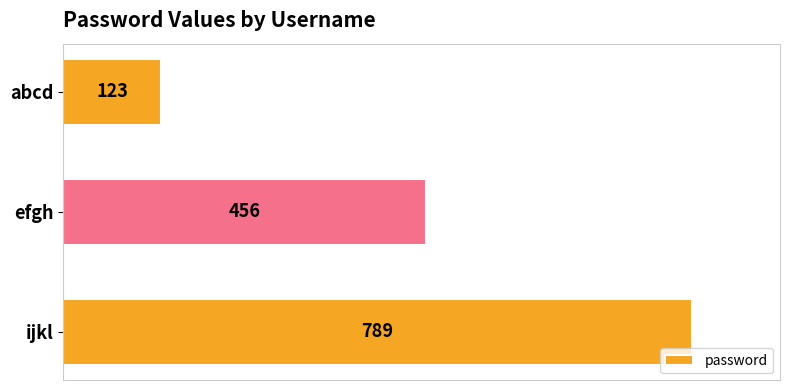

Rank the categories by value from highest to lowest.

ijkl, efgh, abcd